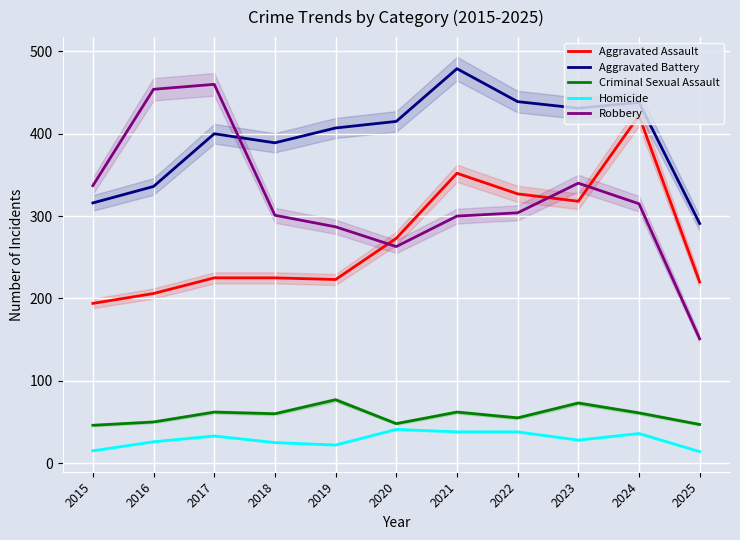

Rank the series by their maximum value, from highest to lowest.

Aggravated Battery, Robbery, Aggravated Assault, Criminal Sexual Assault, Homicide